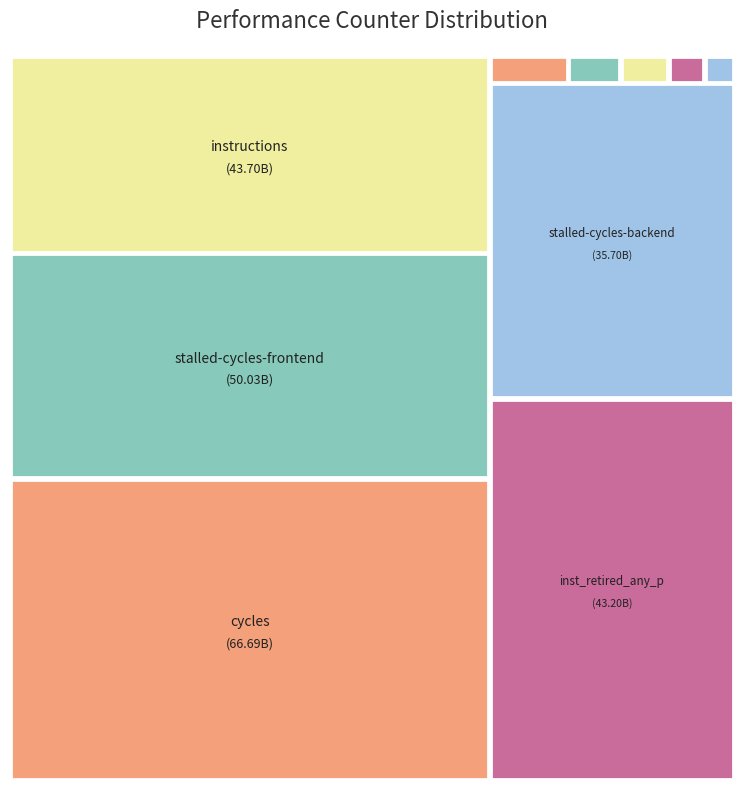

Which slice is the largest?

cycles